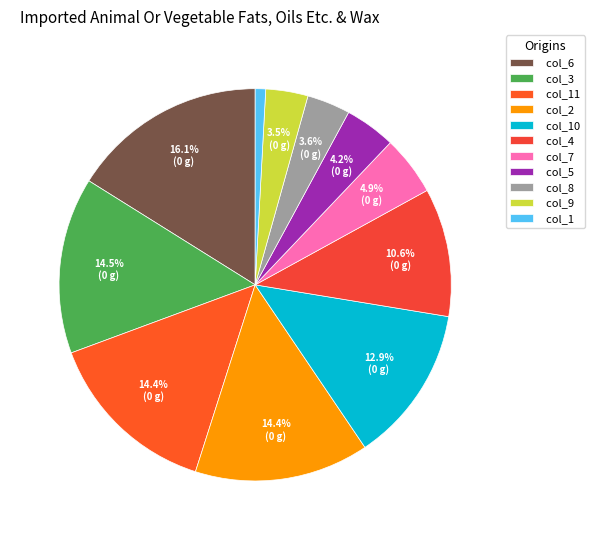

Between col_8 and col_7, which is larger?

col_7